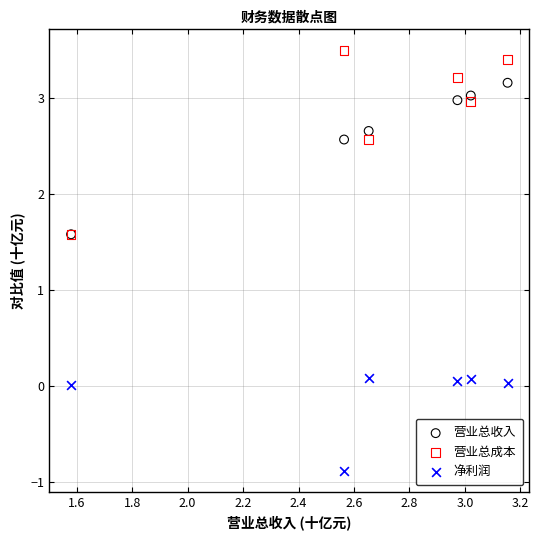

Which series has the largest Y range (max minus min)?

营业总成本